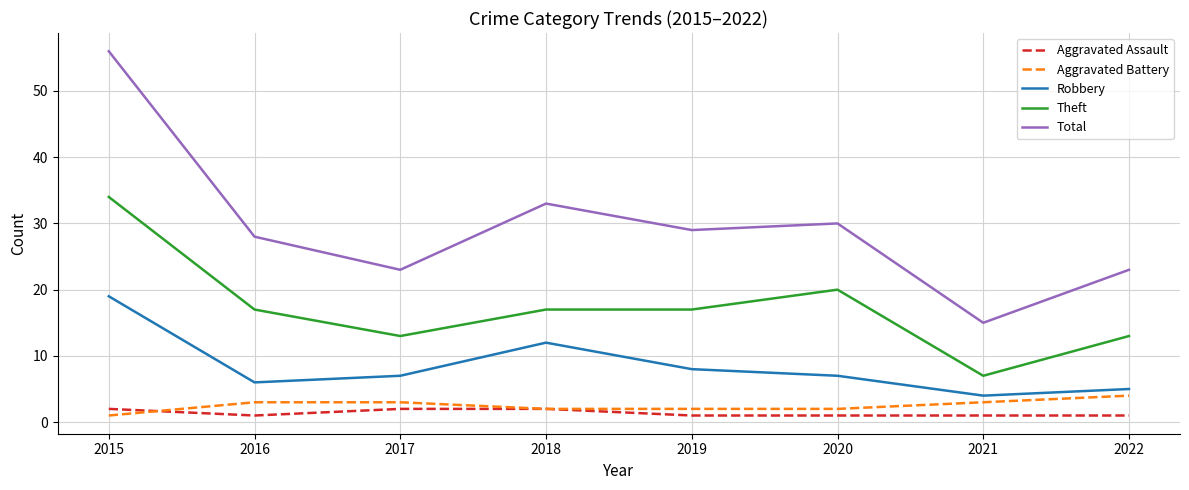

Reading left to right, extract all data points from this chart.

Aggravated Assault: 2	1	2	2	1	1	1	1
Aggravated Battery: 1	3	3	2	2	2	3	4
Robbery: 19	6	7	12	8	7	4	5
Theft: 34	17	13	17	17	20	7	13
Total: 56	28	23	33	29	30	15	23